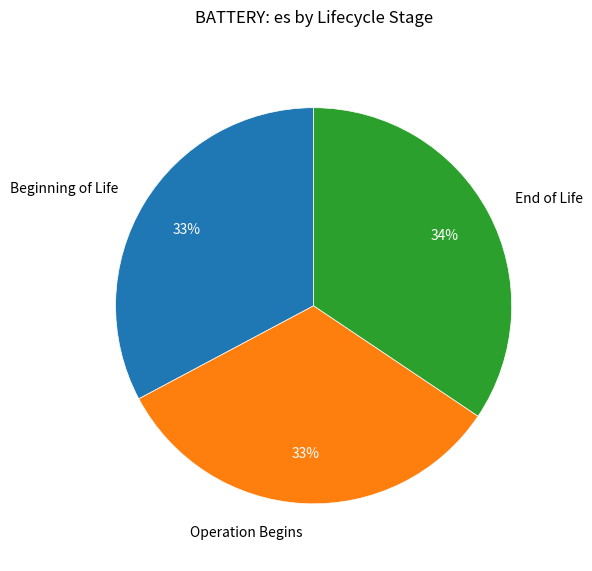

Is the sum of End of Life and Operation Begins greater than half?

Yes